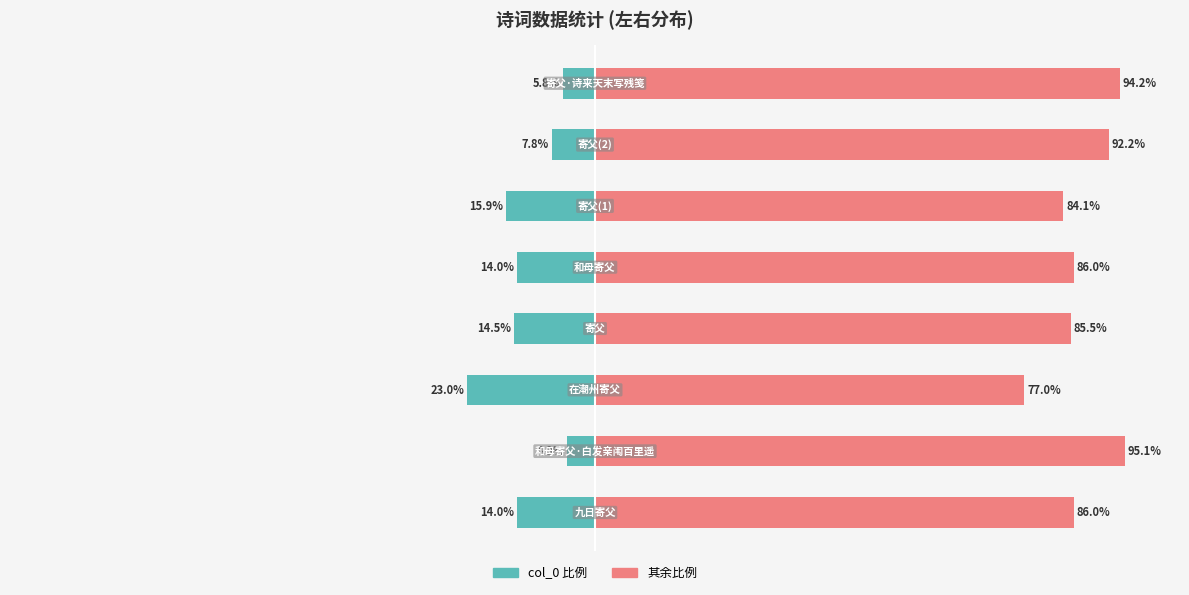

Read the col_0 (right portion) value at 5.

84.1